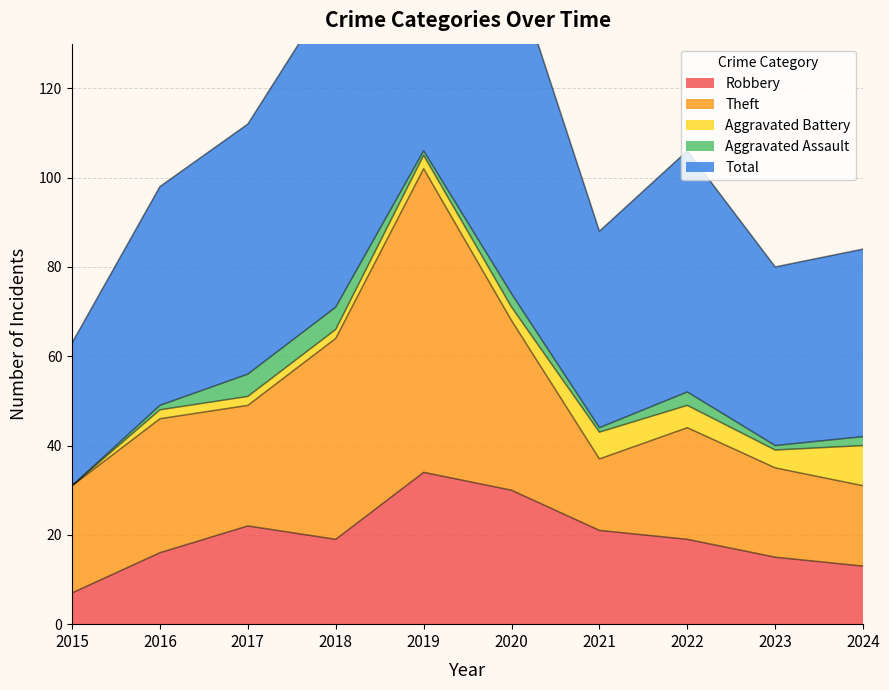

The Aggravated Assault series shows 0 at 2015. True or false?

True